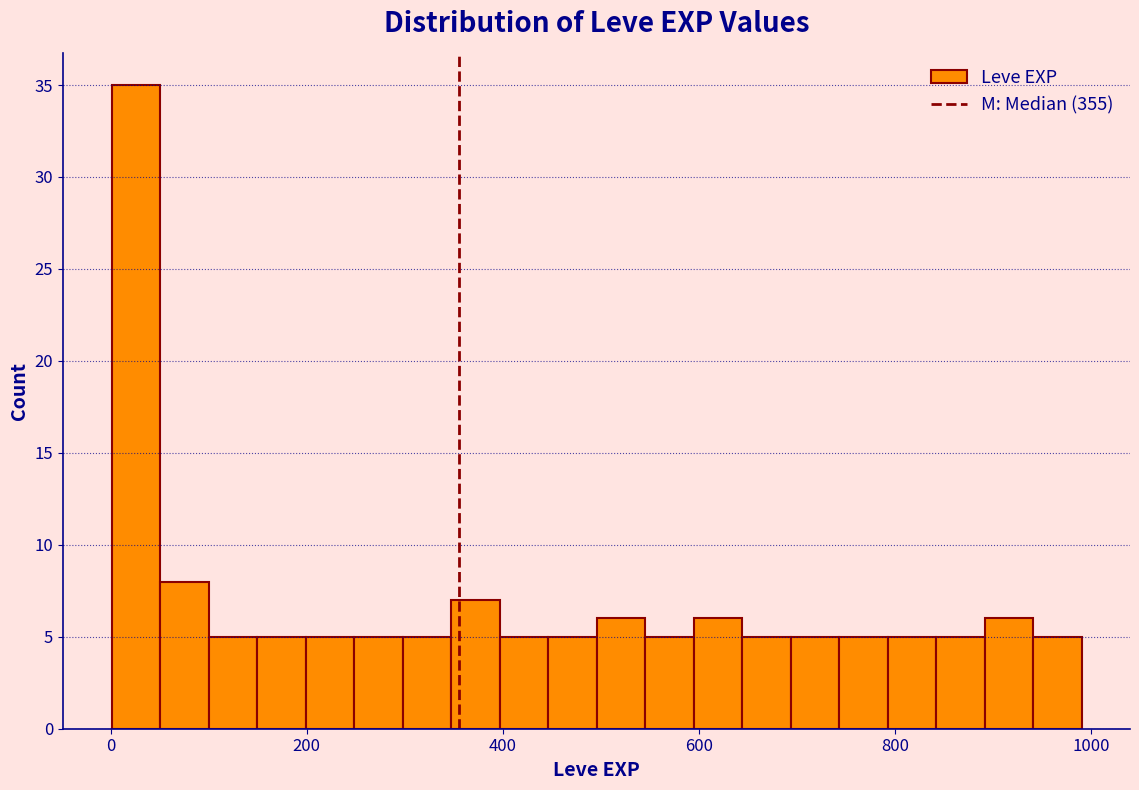

Around what value on the x-axis is the tallest bar? Give the approximate position of its centre, as read against the axis.

20